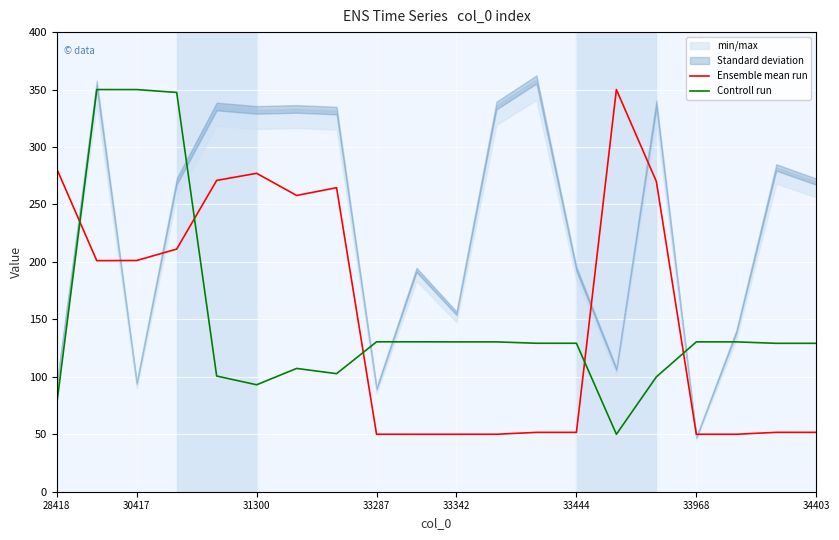

Which category has the highest value in the Ensemble mean run series?

14